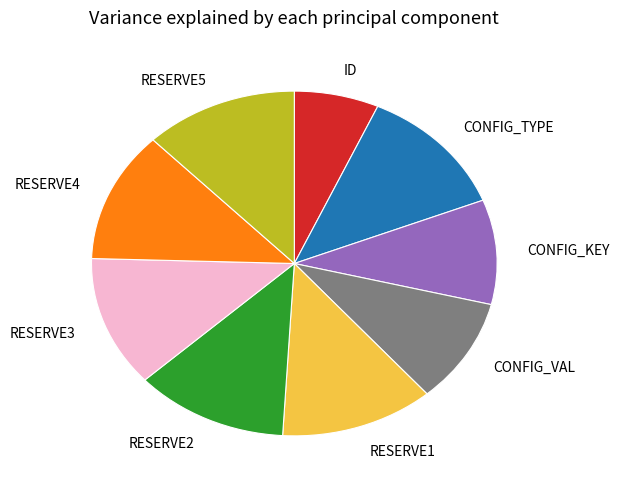

True or false: CONFIG_TYPE accounts for 1% of the total.

False